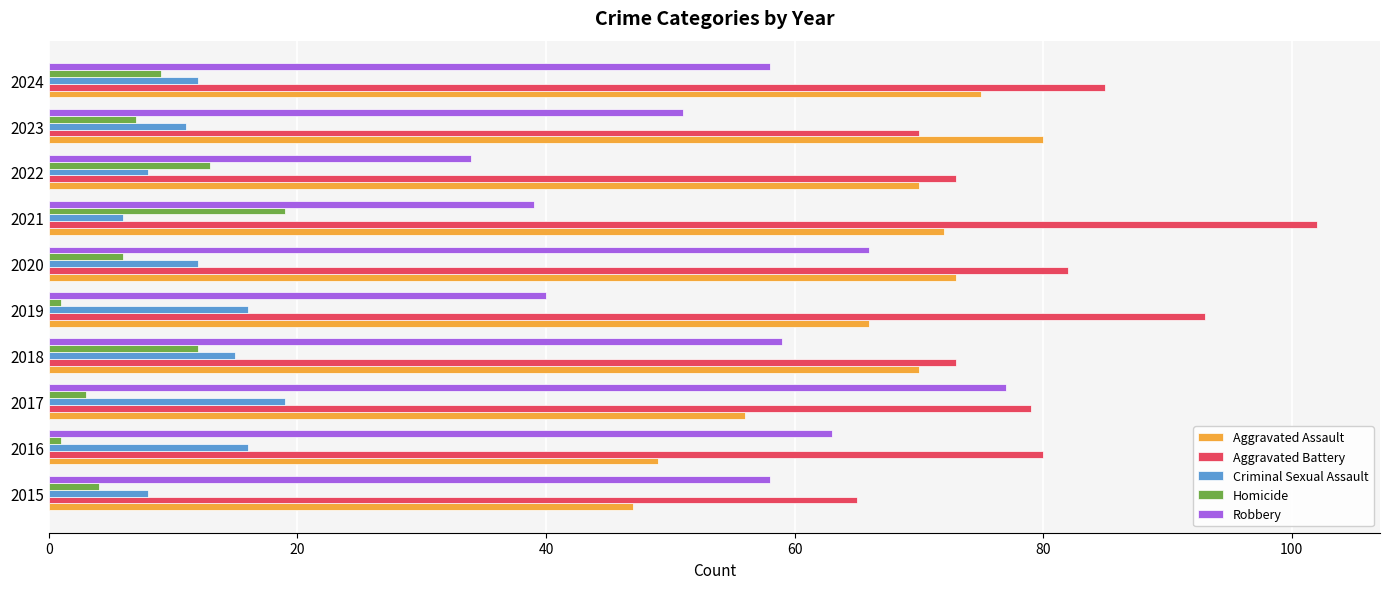

What is the spread (max minus min) of values at 2017?

76